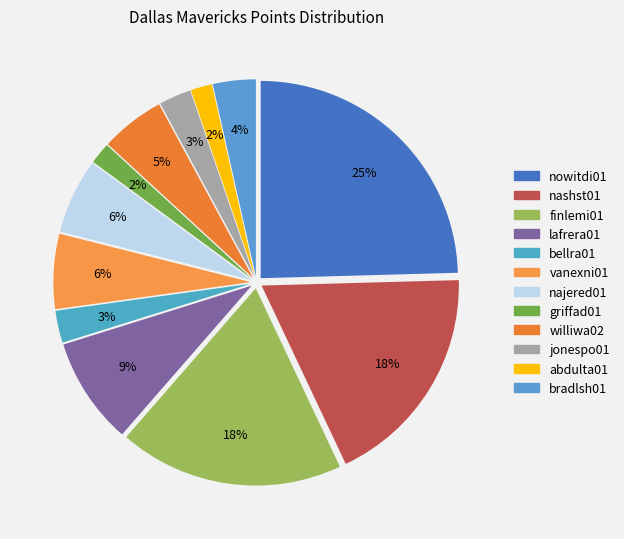

Is there any slice that represents more than half of the pie?

No